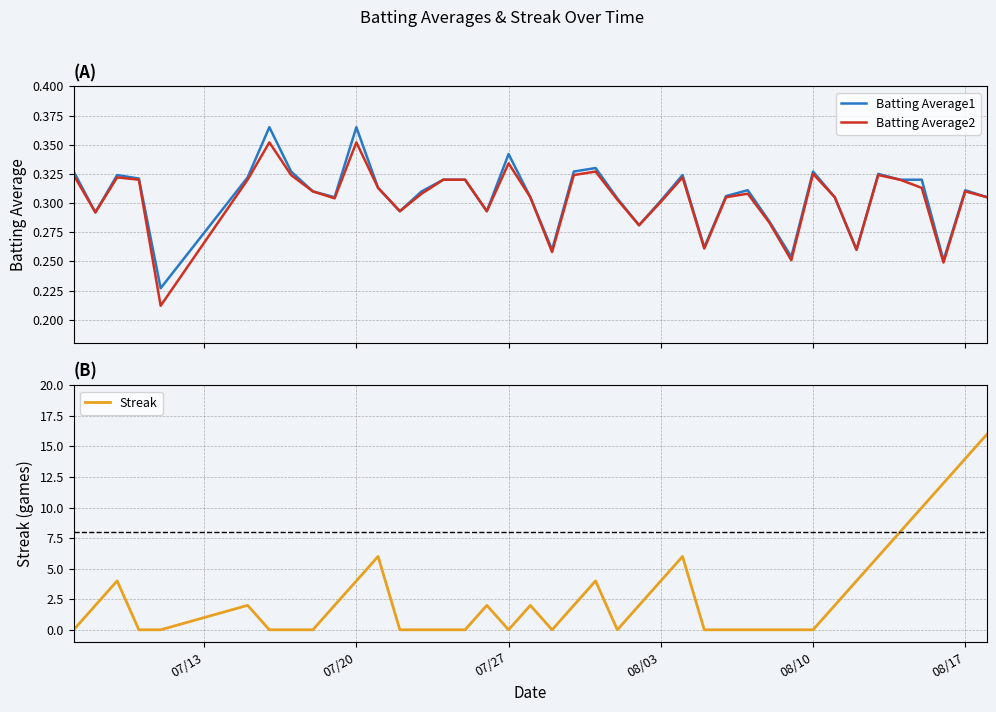

True or false: Streak has a value of 4 at 08/03.

True